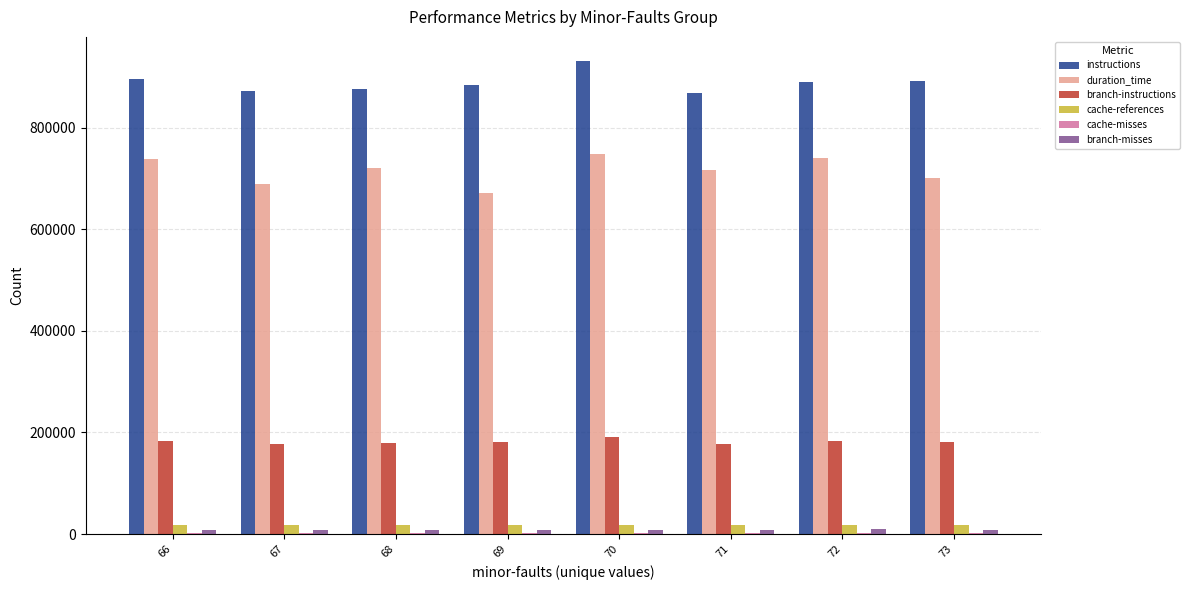

What is the maximum value for duration_time?

748390